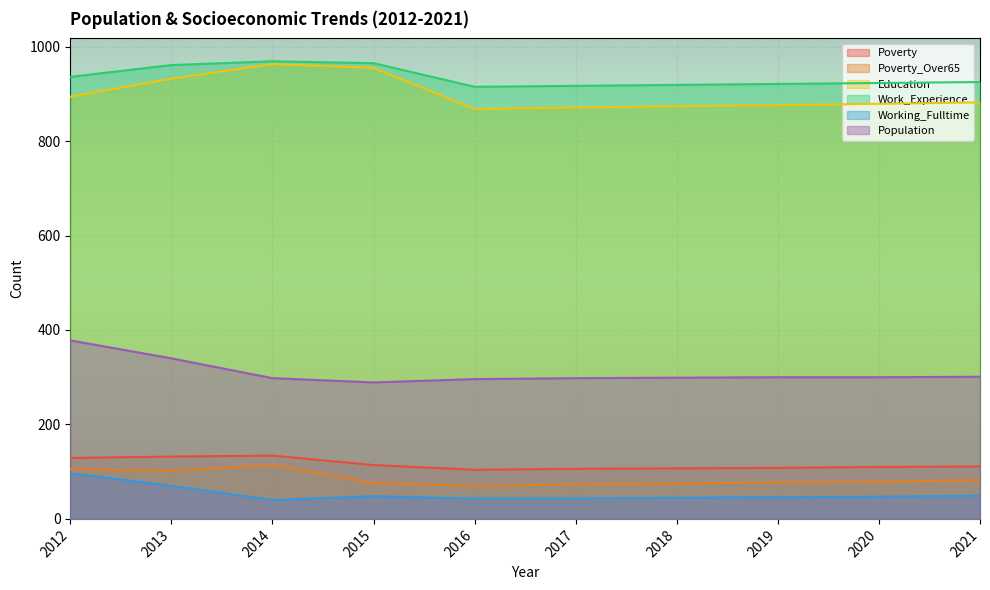

At which category is the sum across all series the highest?

2012